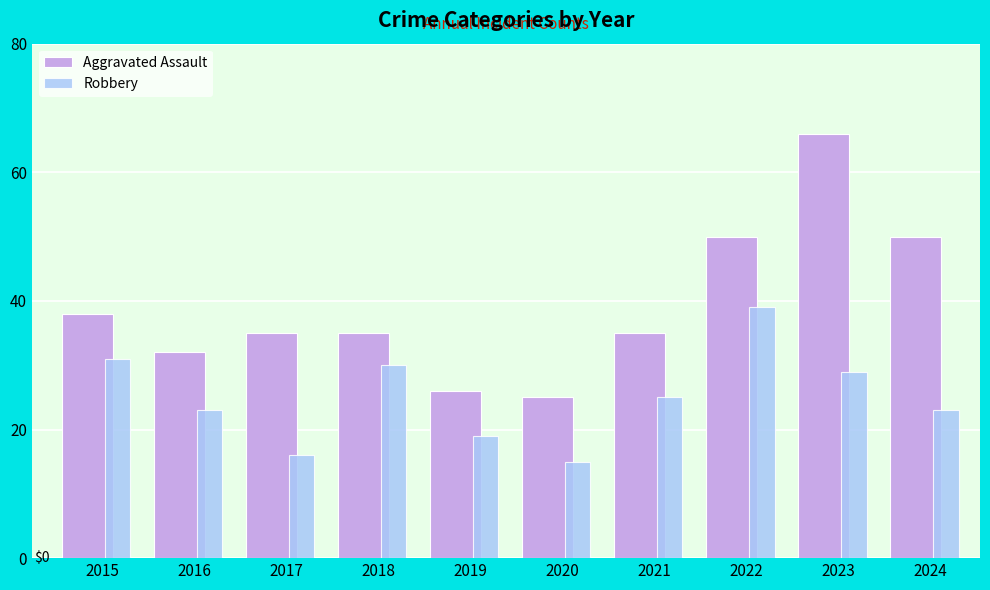

Rank the series by their average value, from lowest to highest.

Robbery, Aggravated Assault